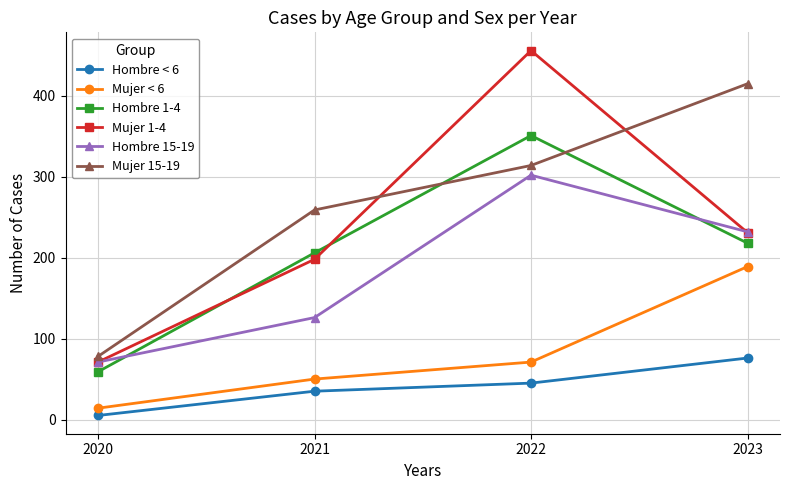

Is it true that Hombre 1-4 equals 91 at 2020?

False